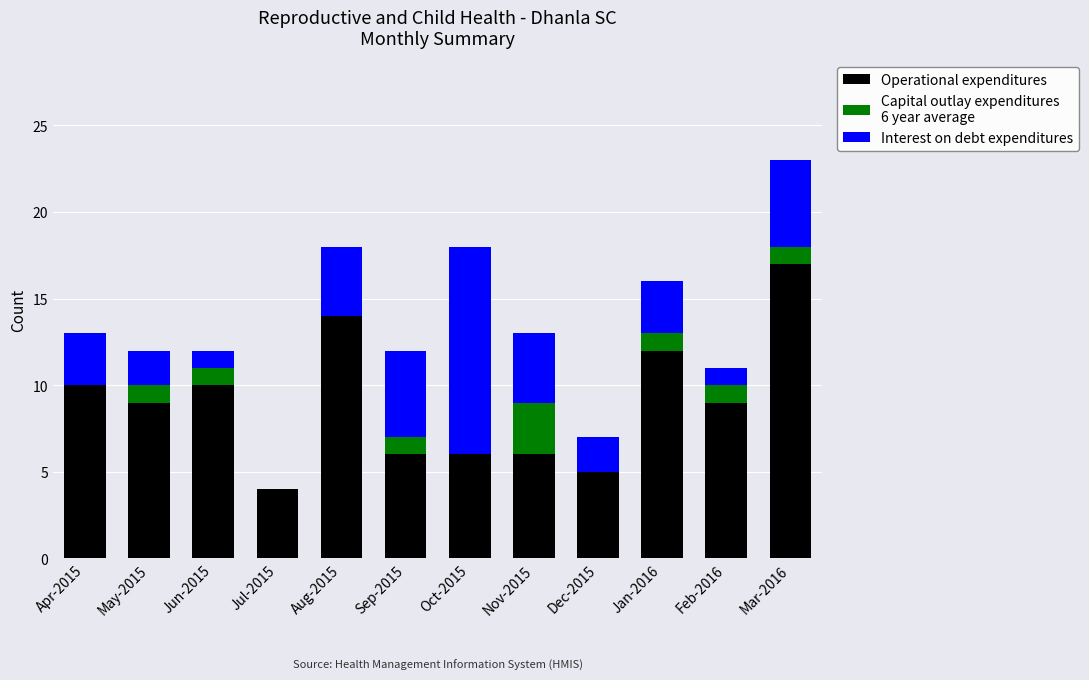

At which category is the sum across all series the highest?

Mar-2016